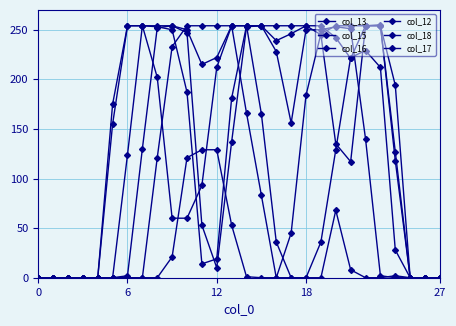

How many lines are shown in the chart?

6